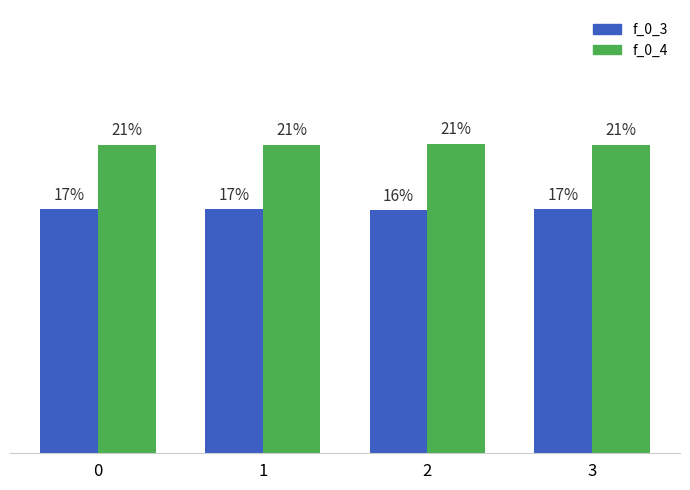

Is it true that f_0_4 equals 0.2 at 0?

True